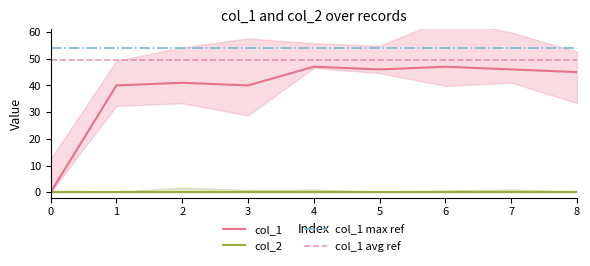

The value of col_1 at 4 is 47. True or false?

True